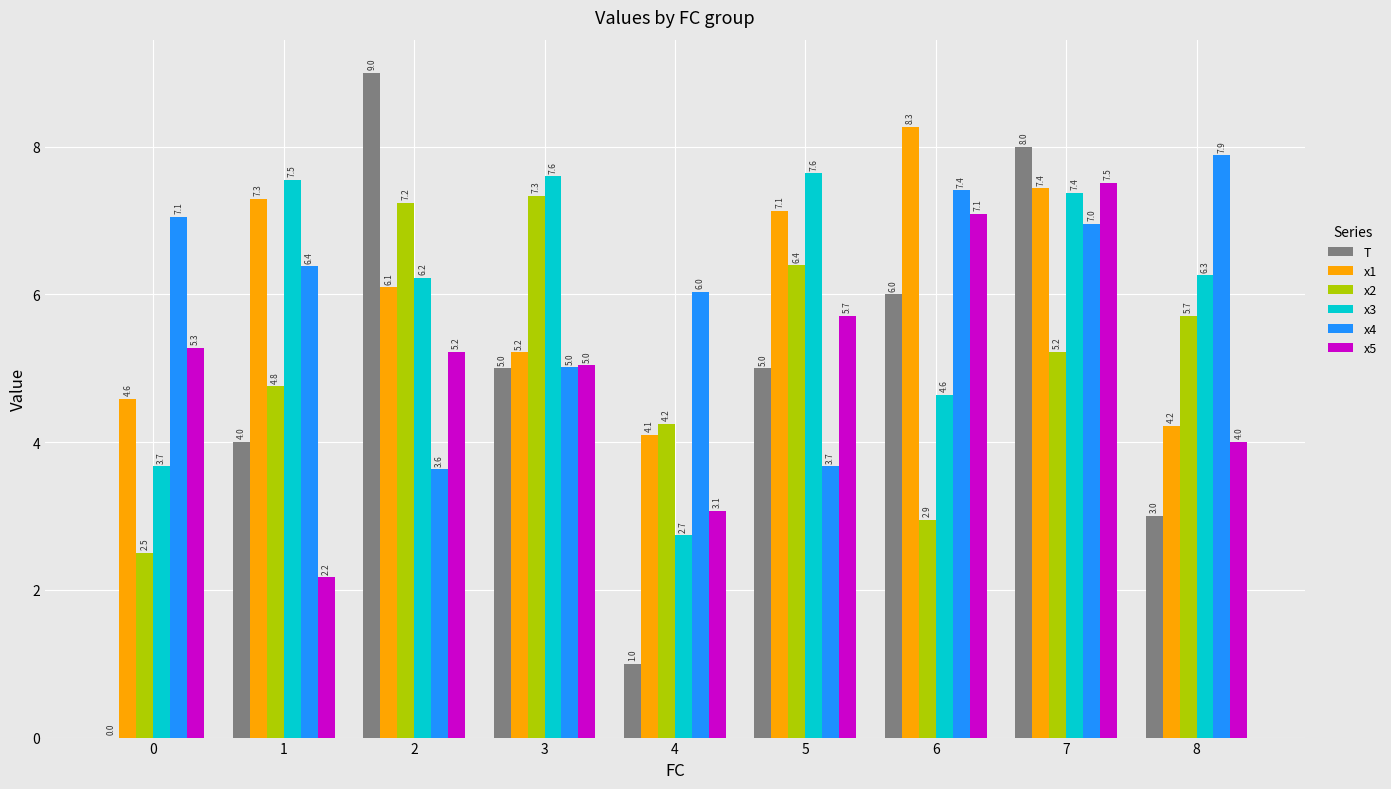

What is the sum of the x4 values at 6 and 2?

11.0